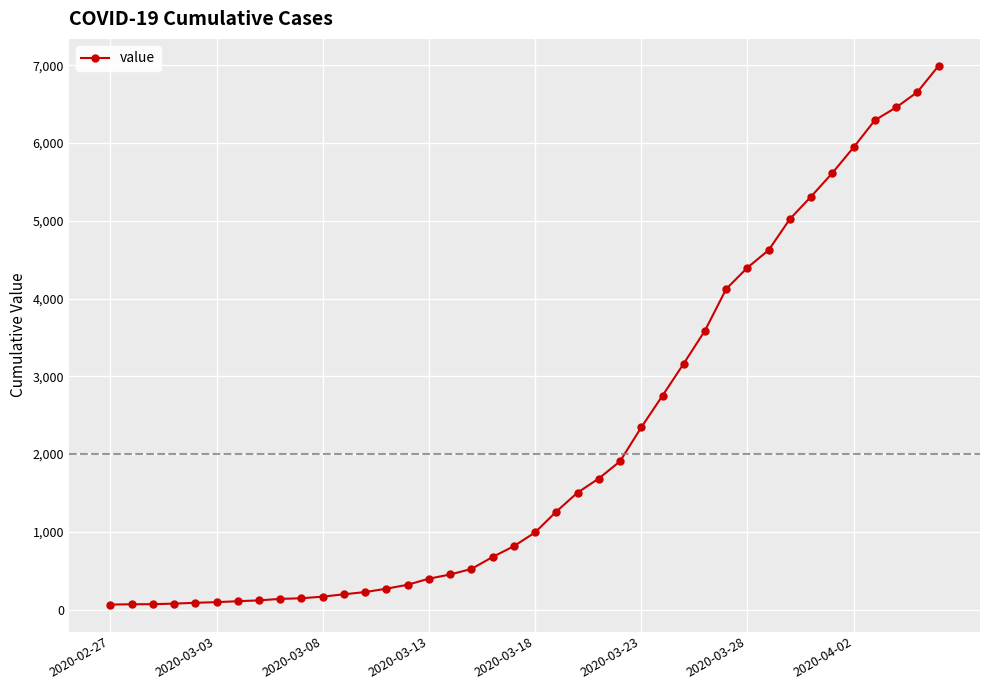

What is the greatest value displayed?

6994